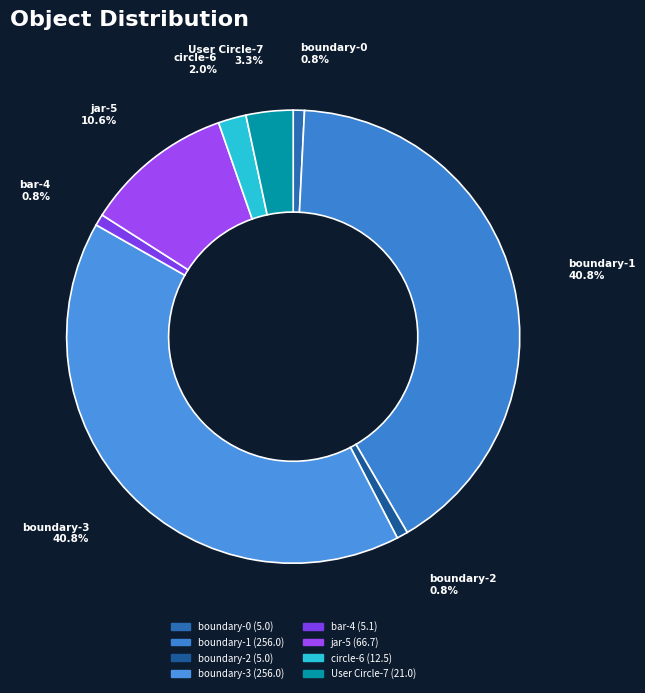

Does bar-4 account for over 50% of the chart?

No